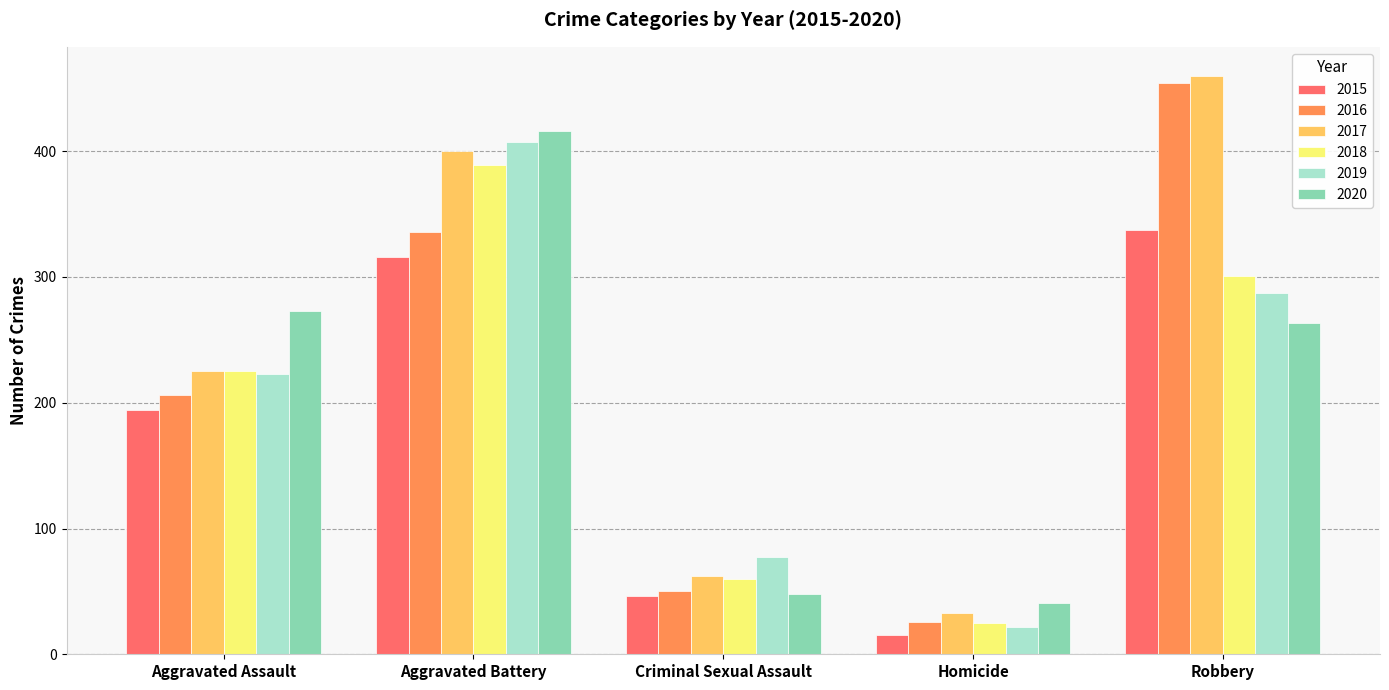

Rank the categories by 2020 value from lowest to highest.

Homicide, Criminal Sexual Assault, Robbery, Aggravated Assault, Aggravated Battery